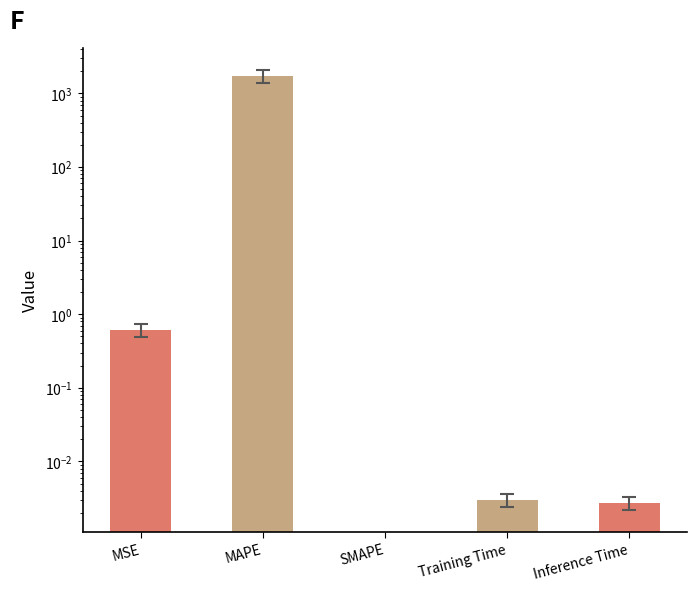

Reading left to right, list all the values displayed in this chart.

0.6	1734.0	0.0	0.0	0.0